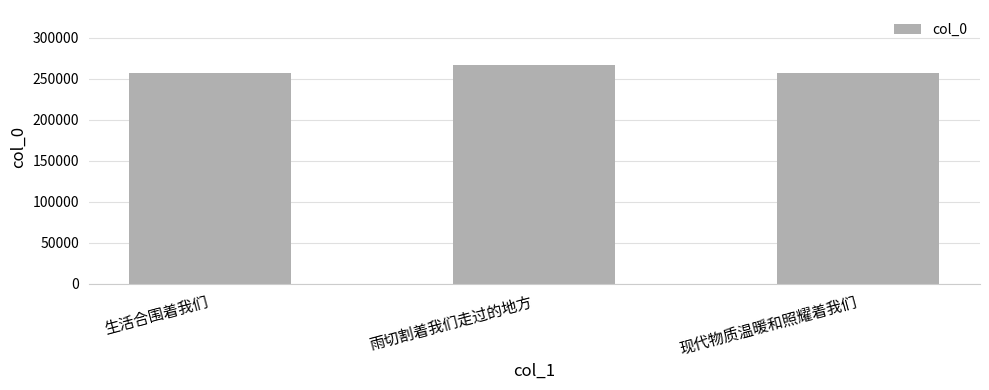

True or false: the data shows 343808 at 现代物质温暖和照耀着我们.

False